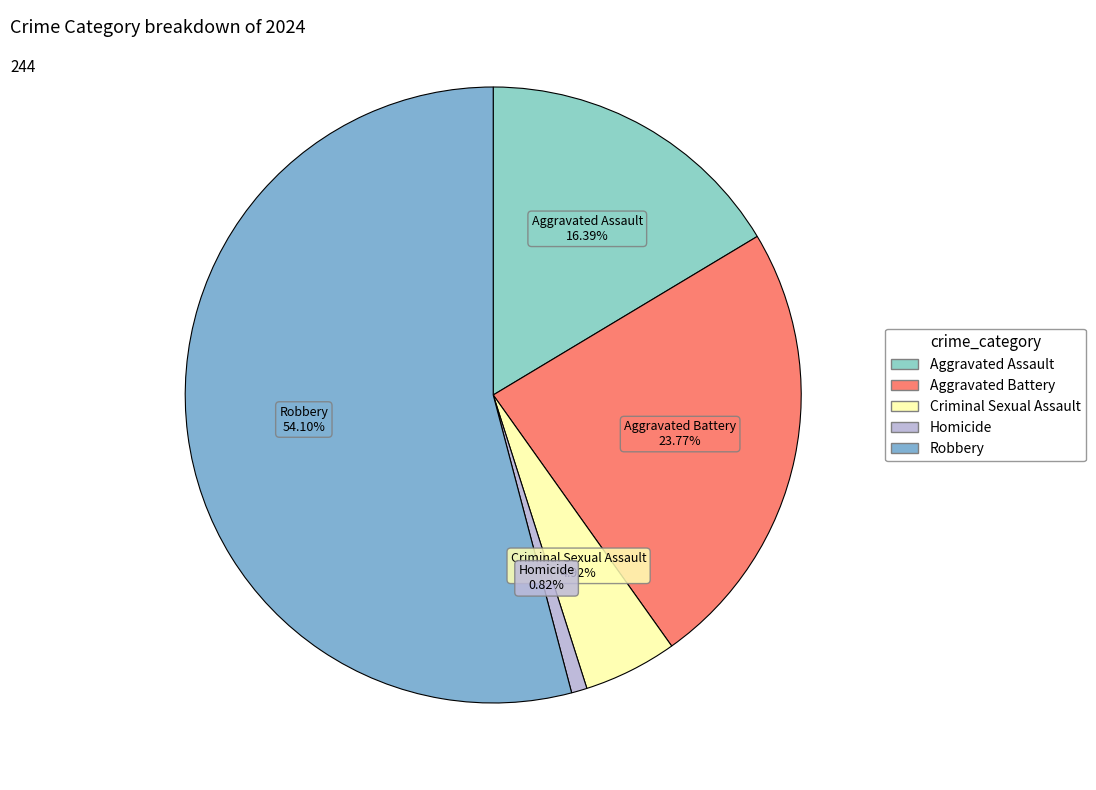

Count the number of slices in the pie.

5